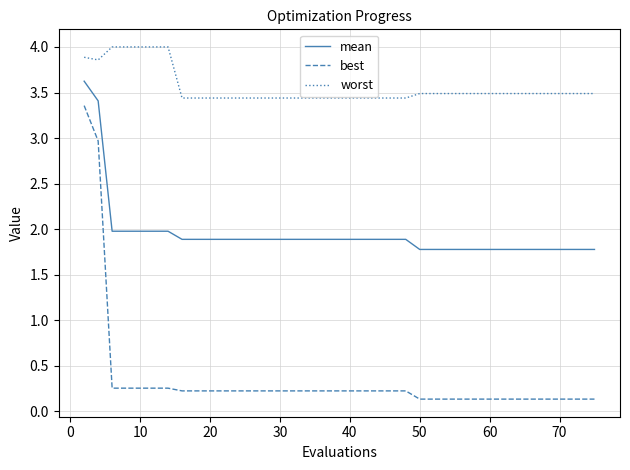

What is the maximum value for mean?

3.6